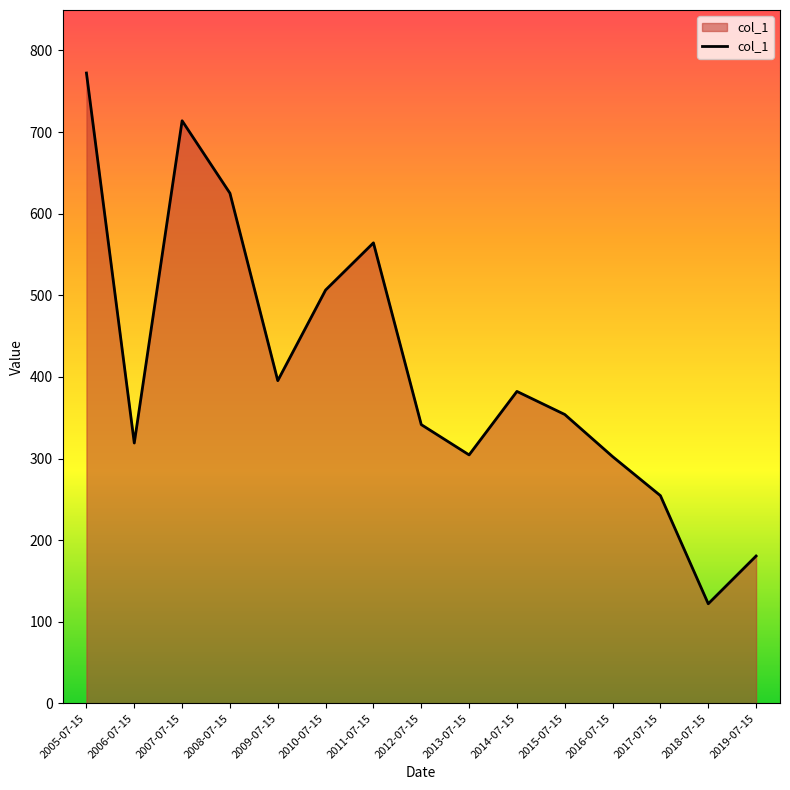

What is the greatest value displayed?

772.3